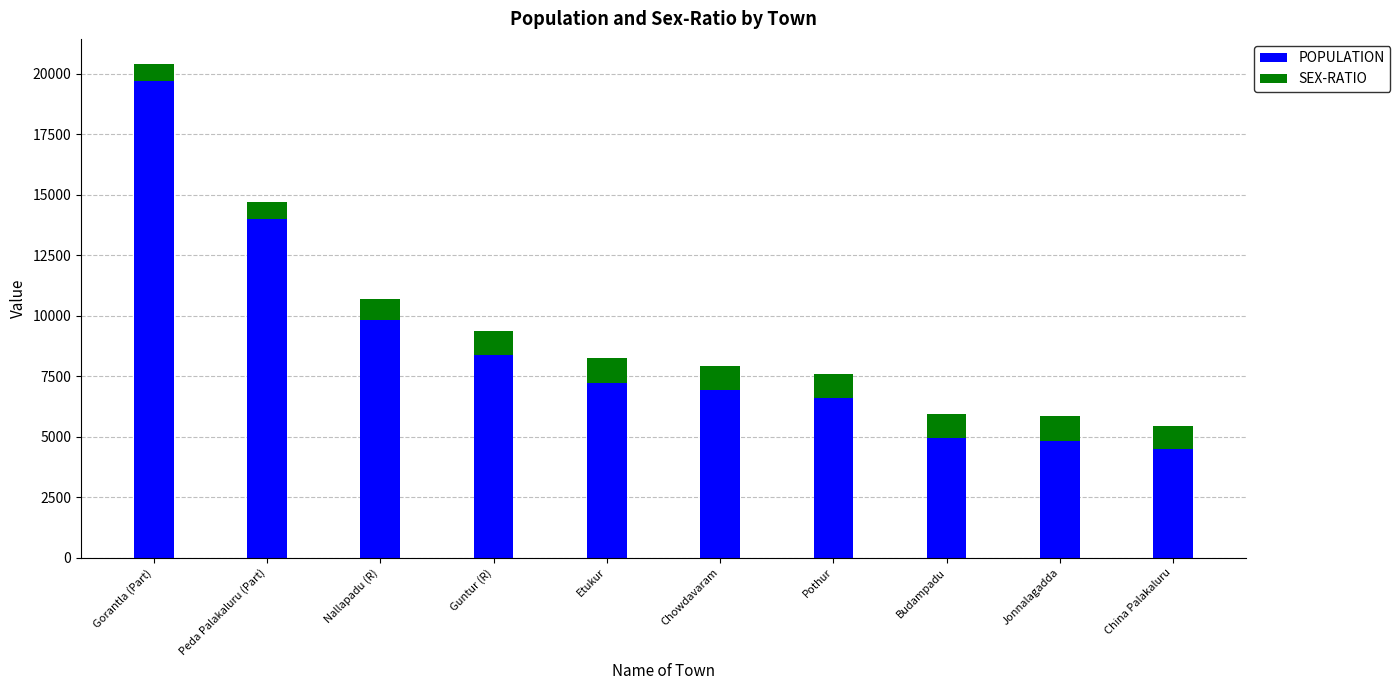

What is the average value of the POPULATION series?

8696